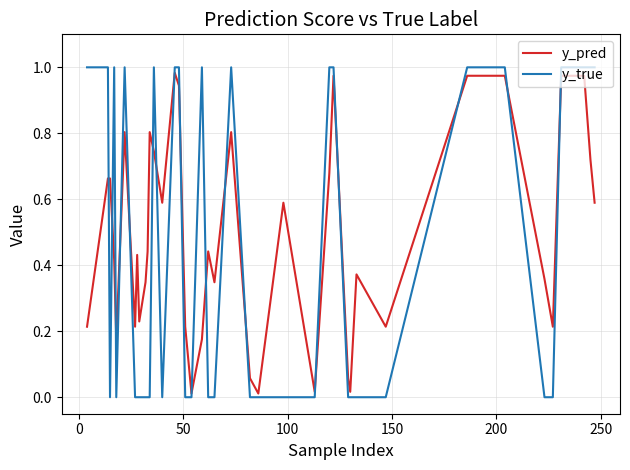

Which series has the widest spread of values?

y_true